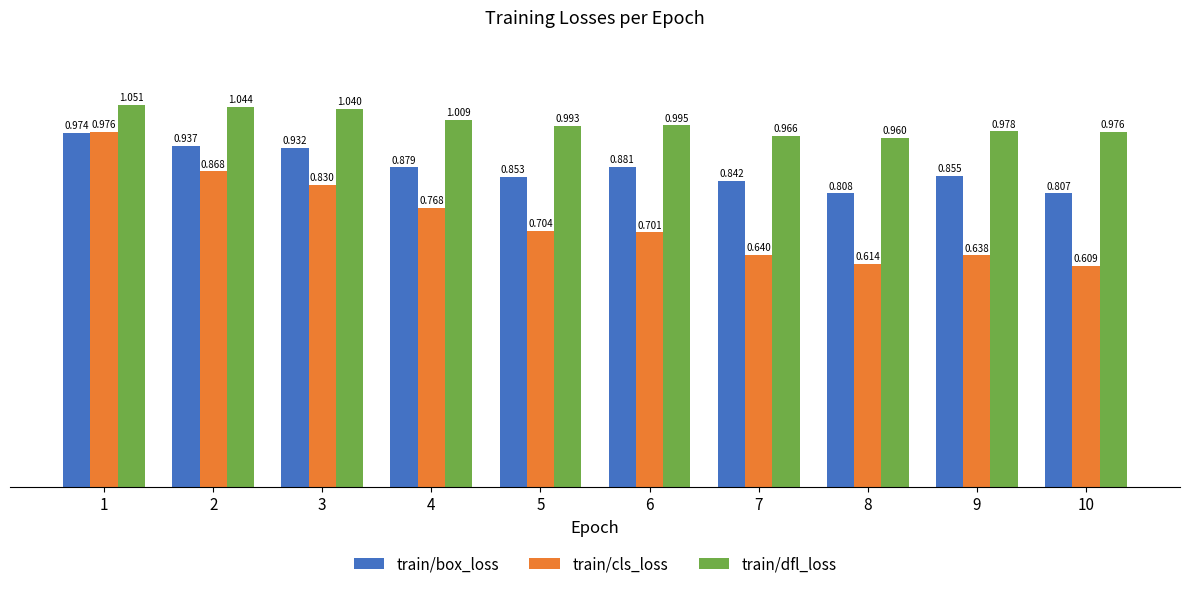

What are all the series names shown in the legend?

train/box_loss, train/cls_loss, train/dfl_loss